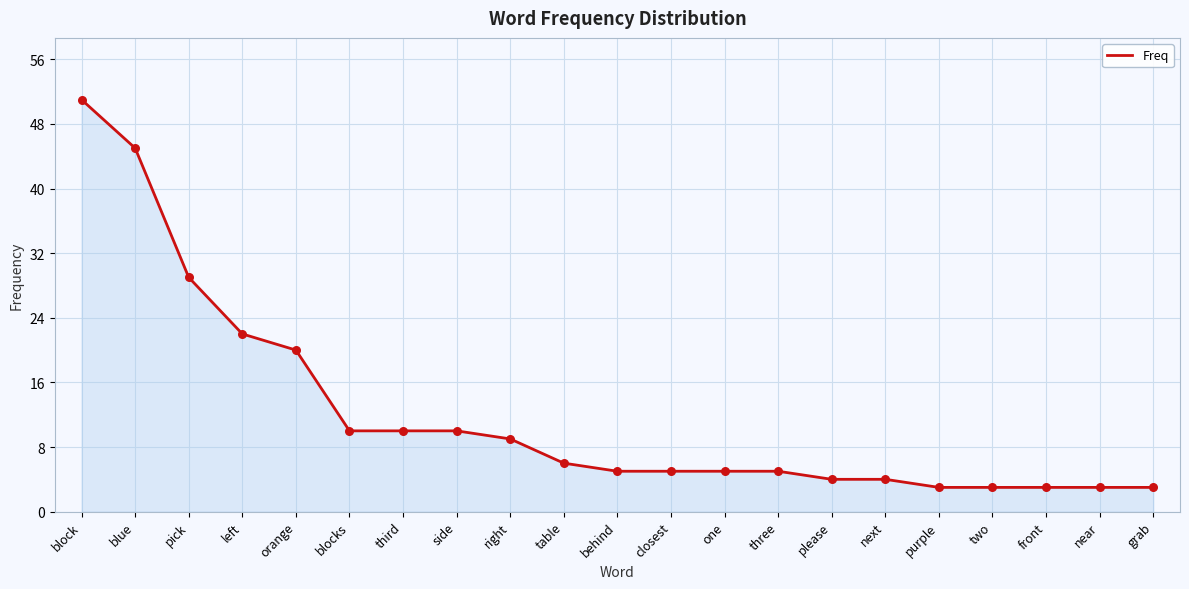

What is the ratio of the value at one to the value at block?

0.1